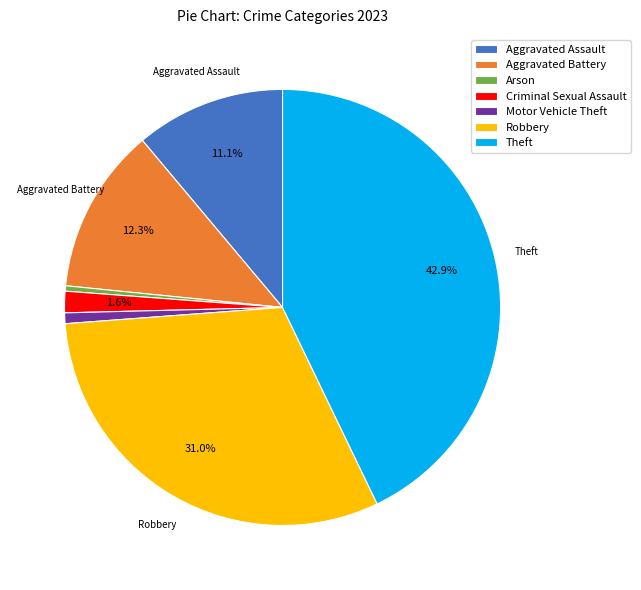

To the nearest percent, what is the difference between the Criminal Sexual Assault and Aggravated Battery slice percentages?

11%